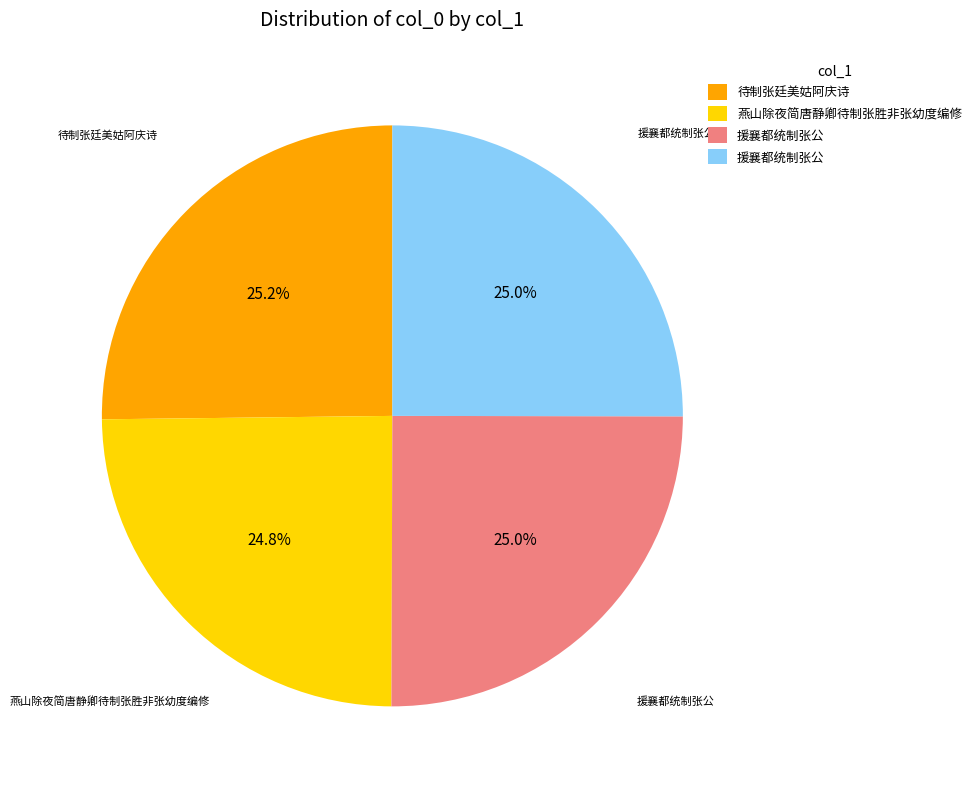

Does any single category account for the majority?

No